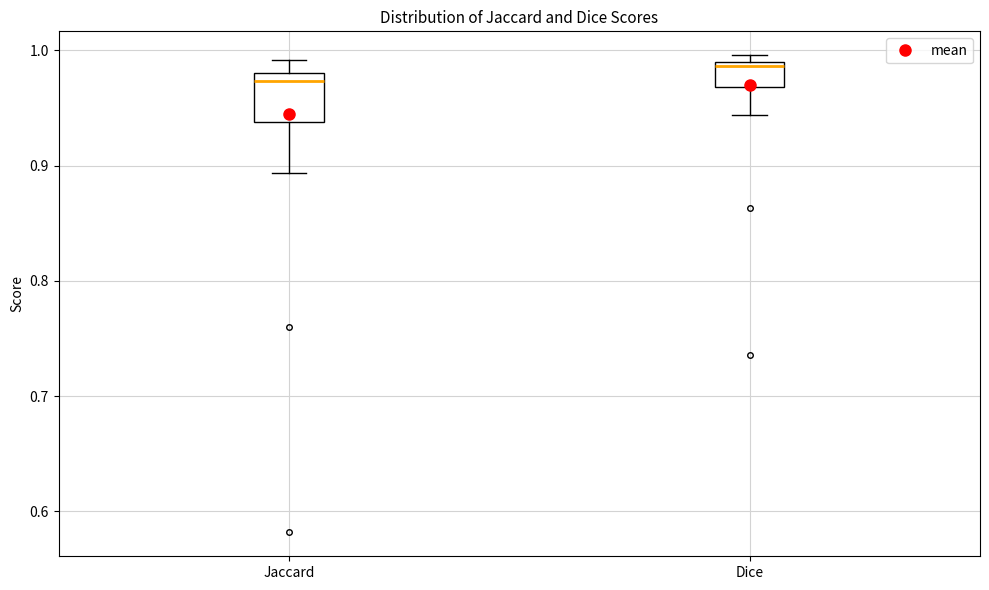

Reading left to right, read every box against the y-axis: the position of its median line, the range the box covers, and the ends of its whiskers. The values are not printed on the chart, so give them approximately, as read against the axis.

Jaccard: median 0.97, box 0.94 to 0.98, whiskers 0.89 to 0.99
Dice: median 0.99 (just below the box's upper edge), box 0.97 to 0.99, whiskers 0.94 to 1.00